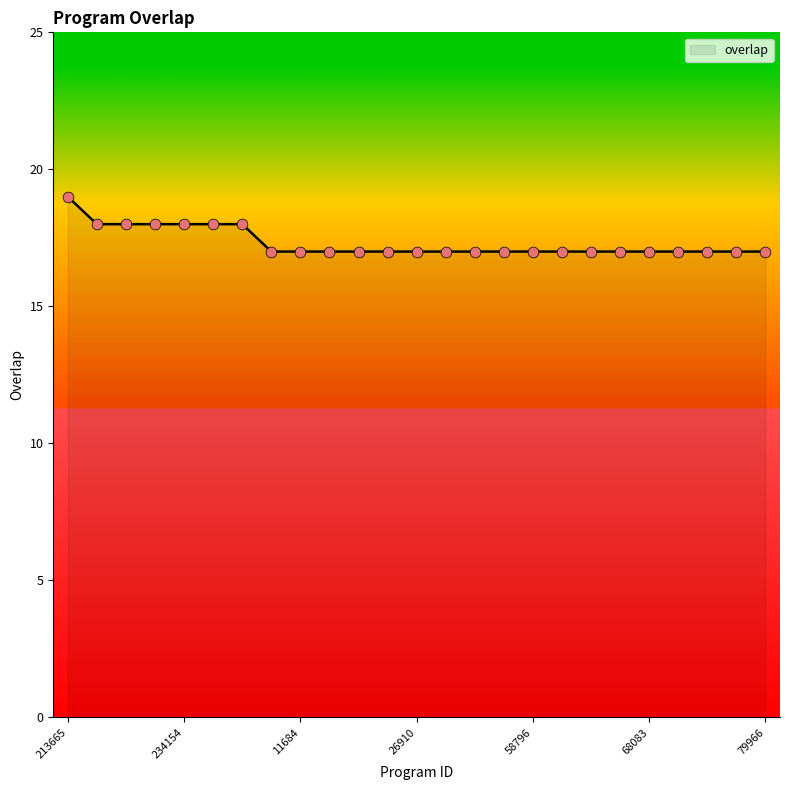

What is the greatest value displayed?

19